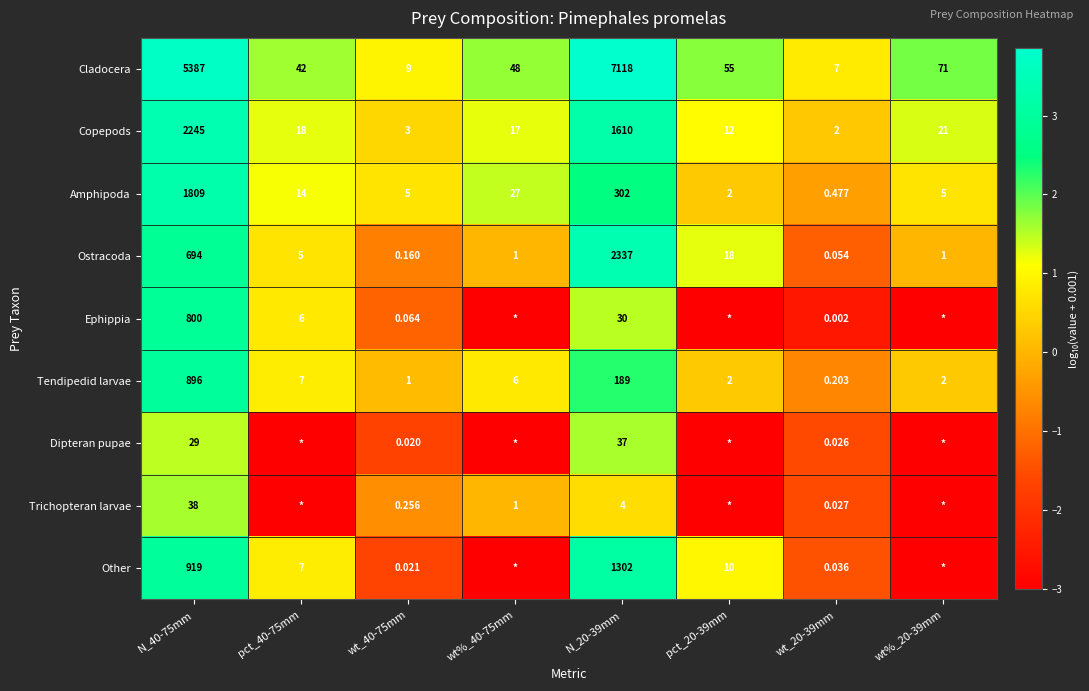

Rank the series at wt_40-75mm from highest to lowest value.

Cladocera, Amphipoda, Copepods, Tendipedid larvae, Trichopteran larvae, Ostracoda, Ephippia, Other, Dipteran pupae